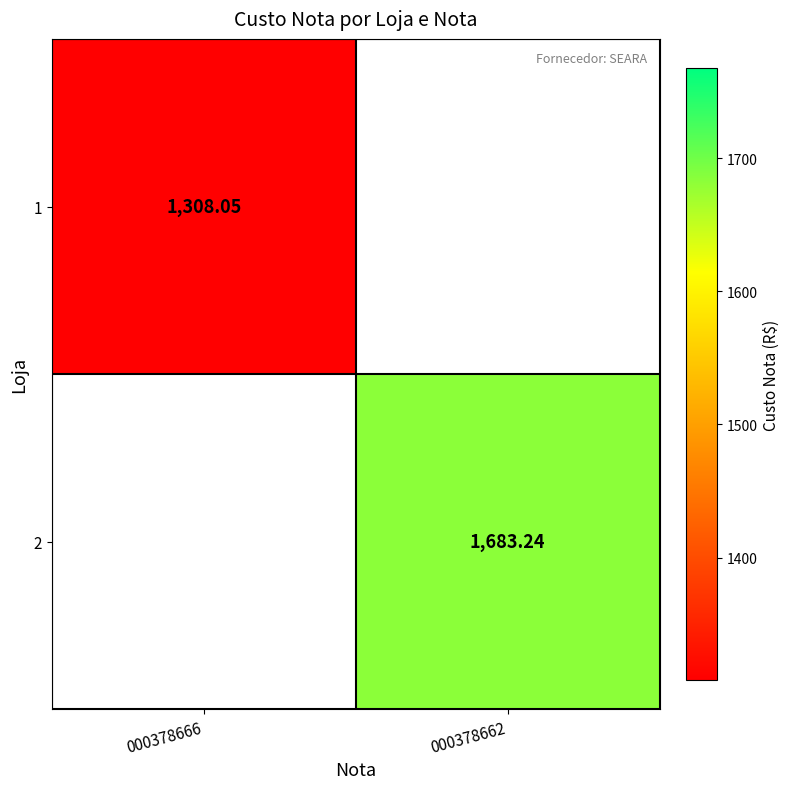

Which series has the widest spread of values?

1